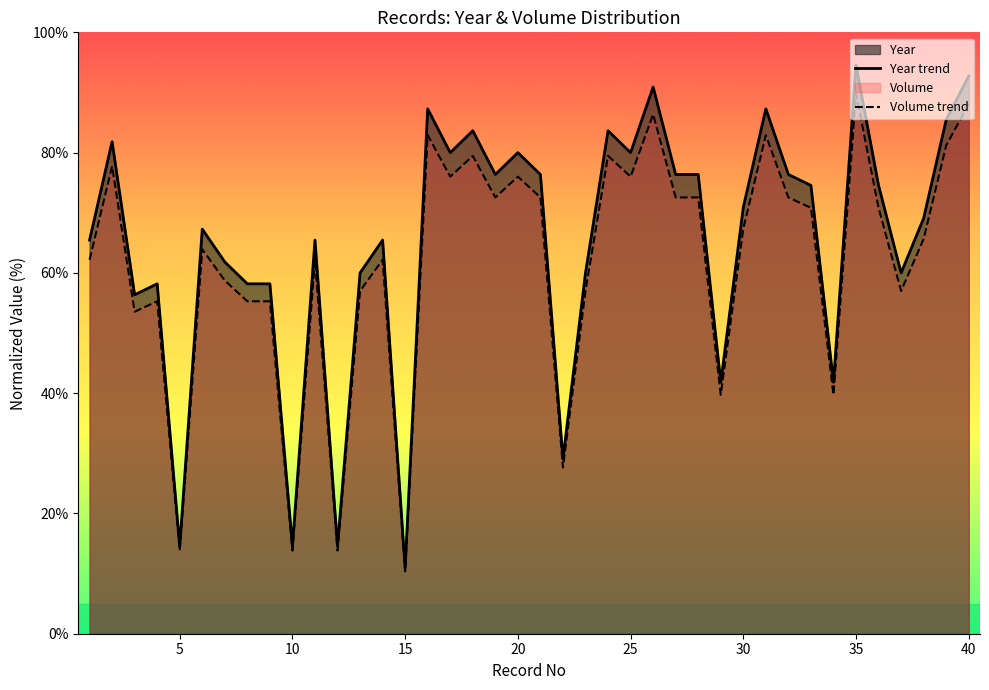

What is the approximate value of Year trend at 25?

80.0